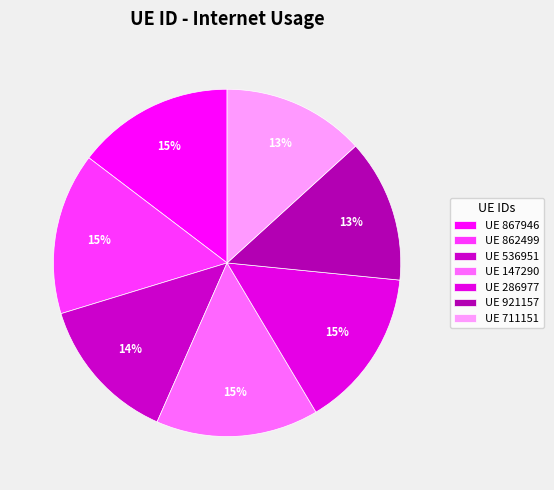

Count the number of slices in the pie.

7